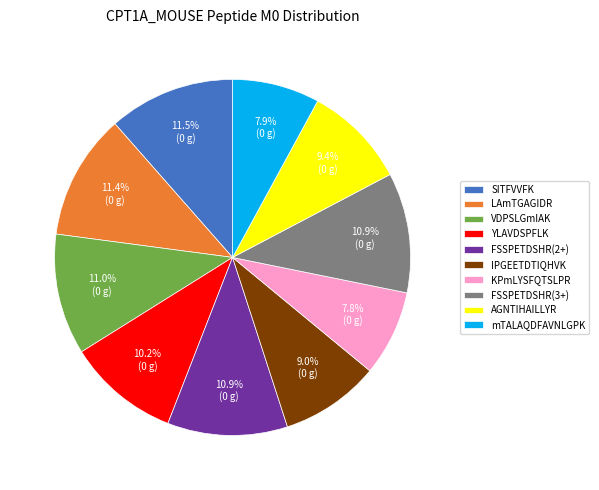

Is it true that FSSPETDSHR(2+) is 11% of the pie?

True